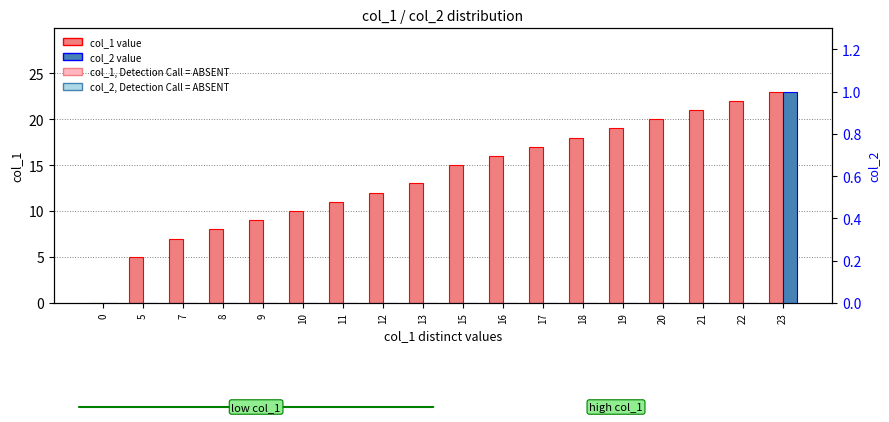

At how many categories does at least one series exceed 4?

17